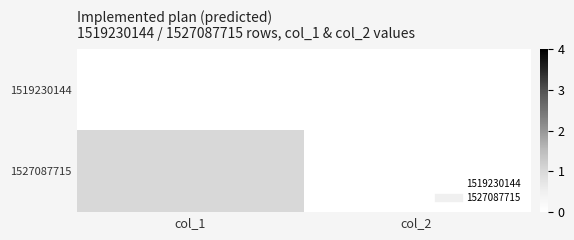

Rank the series by their maximum value, from highest to lowest.

1527087715, 1519230144